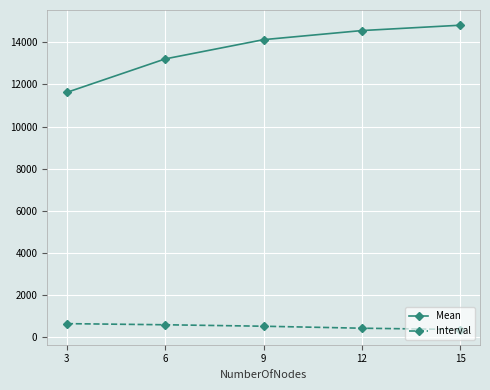

What is the sum of all Interval values?

2605.2